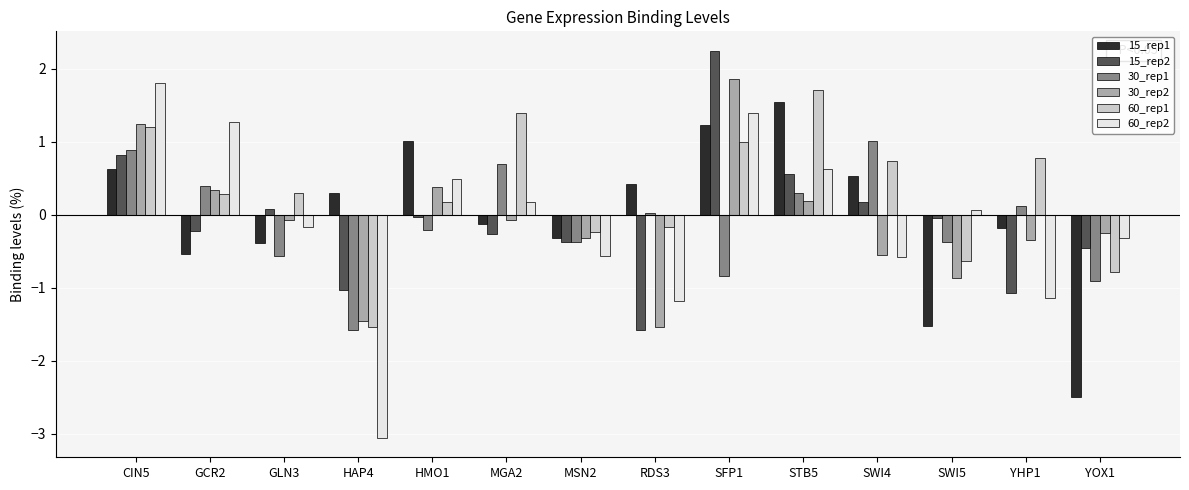

What are all the series names shown in the legend?

15_rep1, 15_rep2, 30_rep1, 30_rep2, 60_rep1, 60_rep2